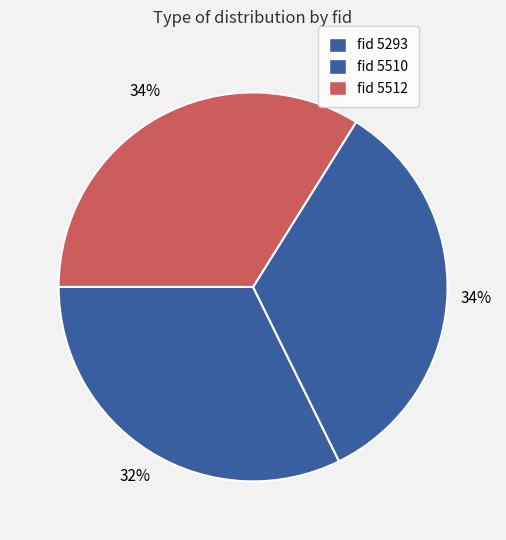

Which category has the biggest portion of the pie?

5512